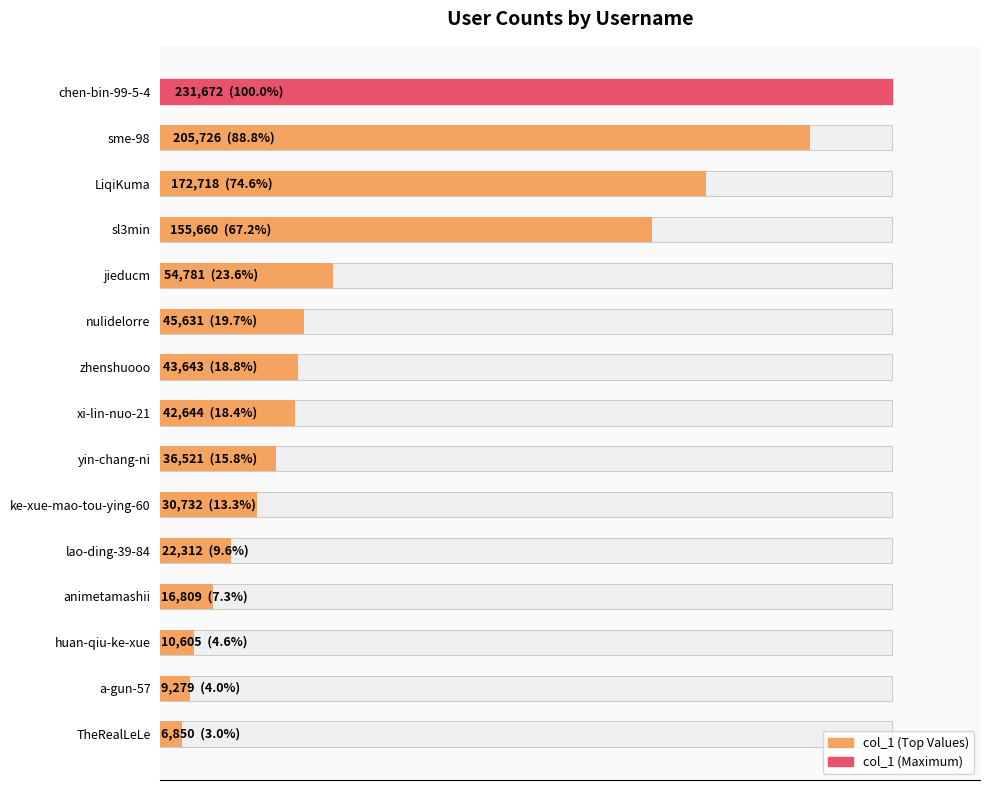

What is the difference between the second highest and second lowest values?

196447